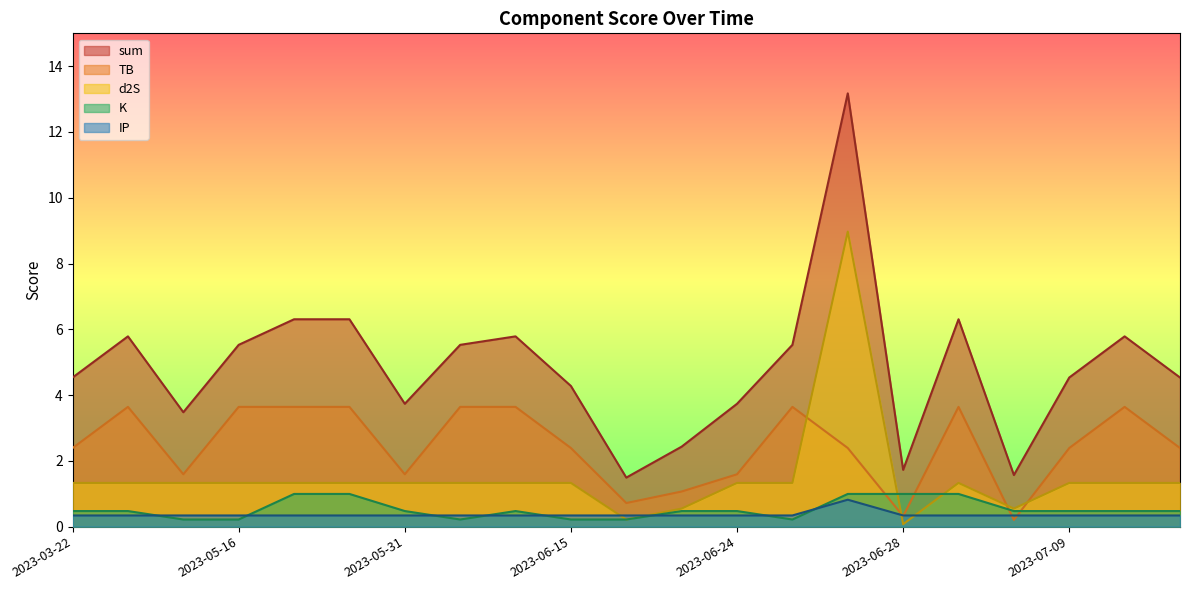

Does the chart have visible grid lines?

No